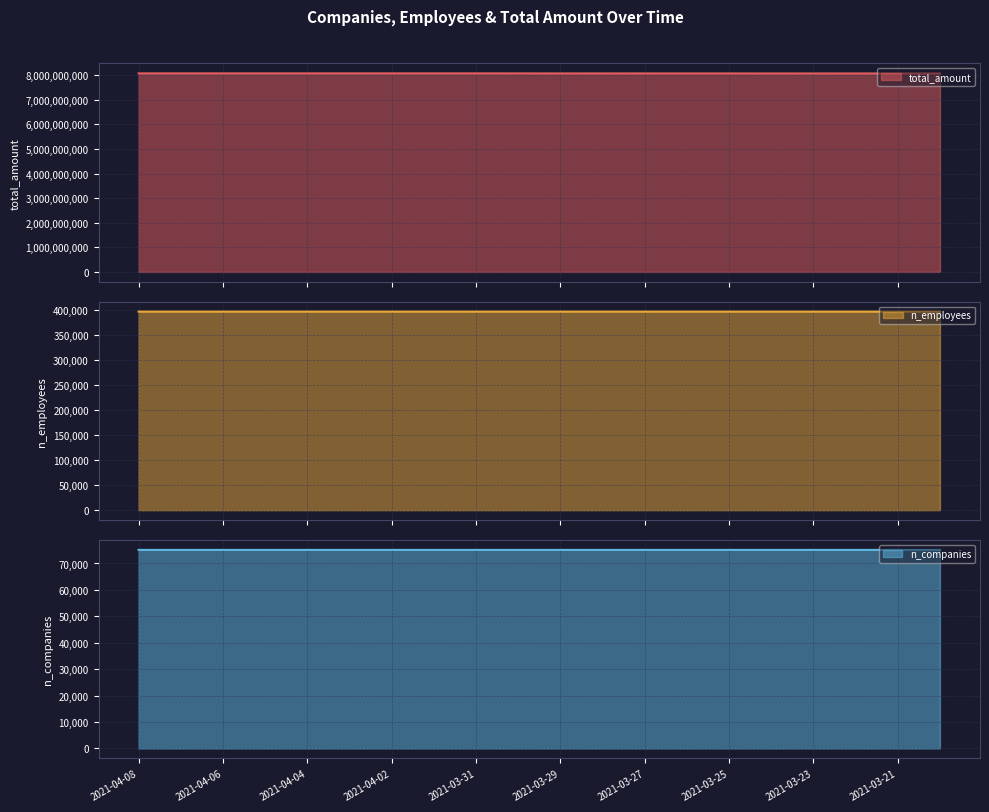

Reading left to right, extract all data points from this chart.

total_amount: 2021-04-08=8076360693	2021-04-07=8076223442	2021-04-06=8076113090	2021-04-05=8076113090	2021-04-04=8076113090	2021-04-03=8076113090	2021-04-02=8076113090	2021-04-01=8076113090	2021-03-31=8076049199	2021-03-30=8075606438	2021-03-29=8074678425	2021-03-28=8074678425	2021-03-27=8074597415	2021-03-26=8074104165	2021-03-25=8073687912	2021-03-24=8073032911	2021-03-23=8072725752	2021-03-22=8072514884	2021-03-21=8072514884	2021-03-20=8072248759
n_employees: 2021-04-08=395977	2021-04-07=395977	2021-04-06=395977	2021-04-05=395977	2021-04-04=395977	2021-04-03=395977	2021-04-02=395977	2021-04-01=395977	2021-03-31=395977	2021-03-30=395977	2021-03-29=395977	2021-03-28=395976	2021-03-27=395976	2021-03-26=395976	2021-03-25=395976	2021-03-24=395975	2021-03-23=395973	2021-03-22=395972	2021-03-21=395972	2021-03-20=395972
n_companies: 2021-04-08=75143	2021-04-07=75143	2021-04-06=75143	2021-04-05=75143	2021-04-04=75143	2021-04-03=75143	2021-04-02=75143	2021-04-01=75143	2021-03-31=75143	2021-03-30=75143	2021-03-29=75143	2021-03-28=75143	2021-03-27=75143	2021-03-26=75143	2021-03-25=75143	2021-03-24=75143	2021-03-23=75143	2021-03-22=75142	2021-03-21=75142	2021-03-20=75142